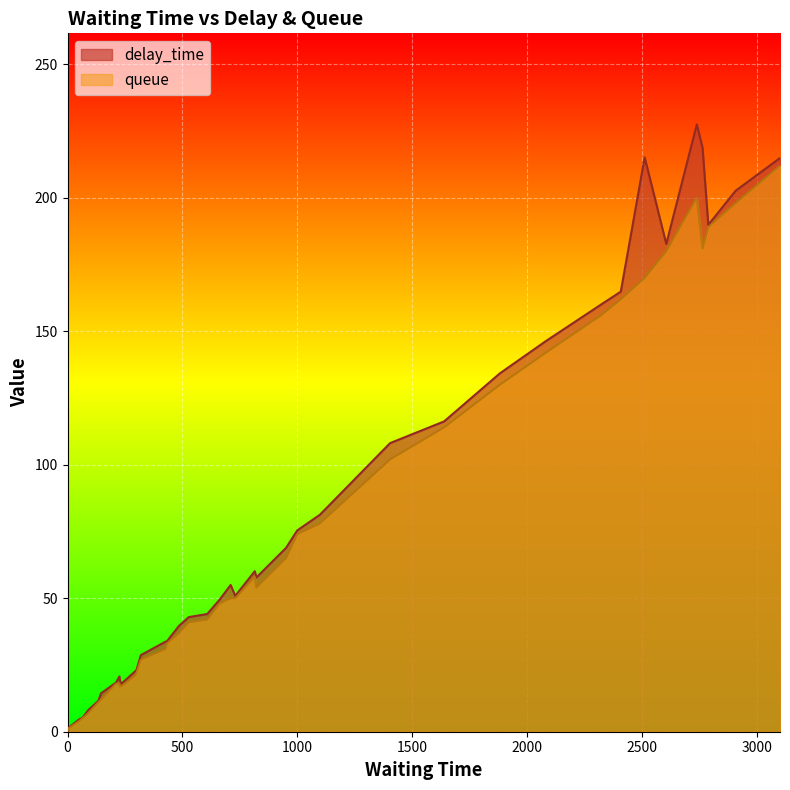

Which series has the largest range (max minus min)?

delay_time